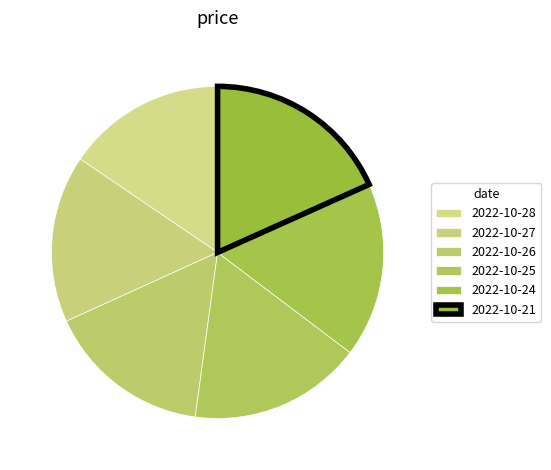

What is the change in value from 2022-10-25 to 2022-10-24?

+0.1